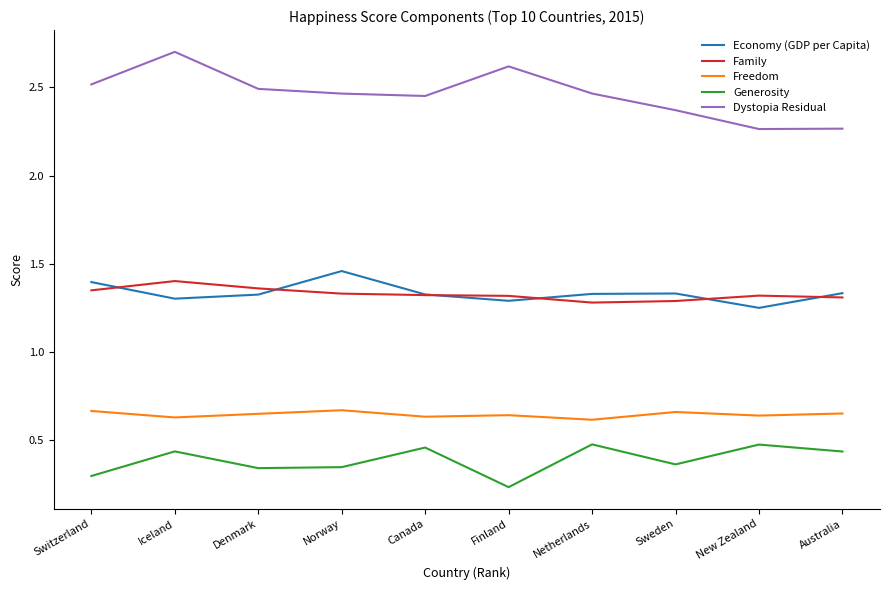

The Economy (GDP per Capita) series shows 2.3 at Switzerland. True or false?

False